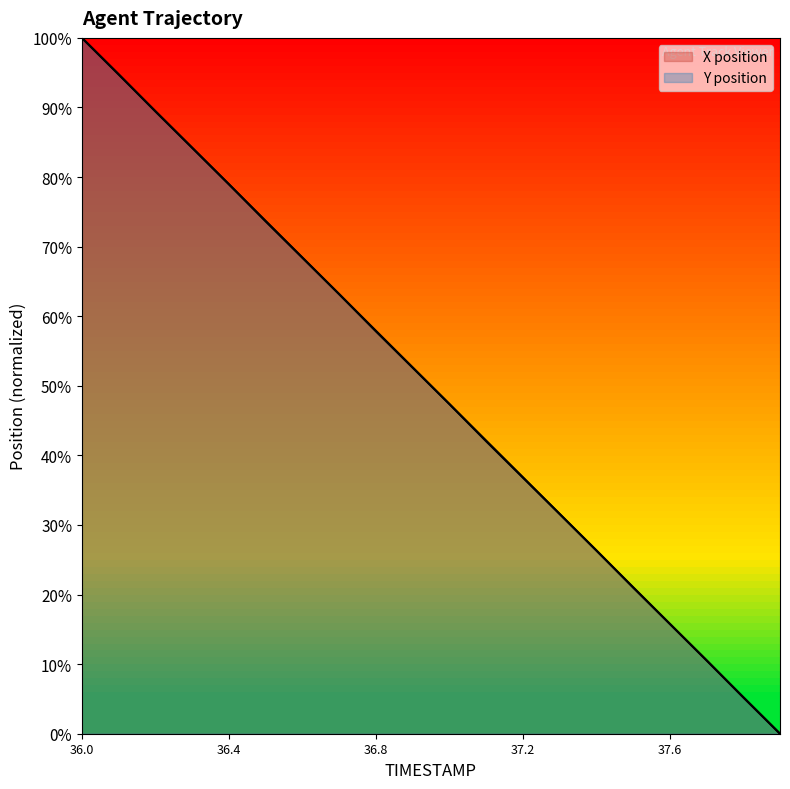

Which series has the largest total across all categories?

X